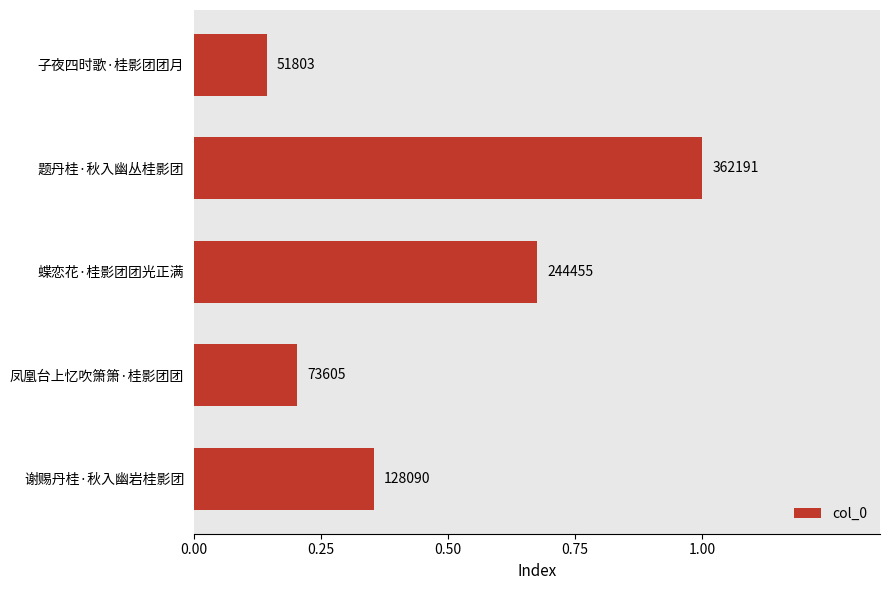

How many bars are there in total?

5